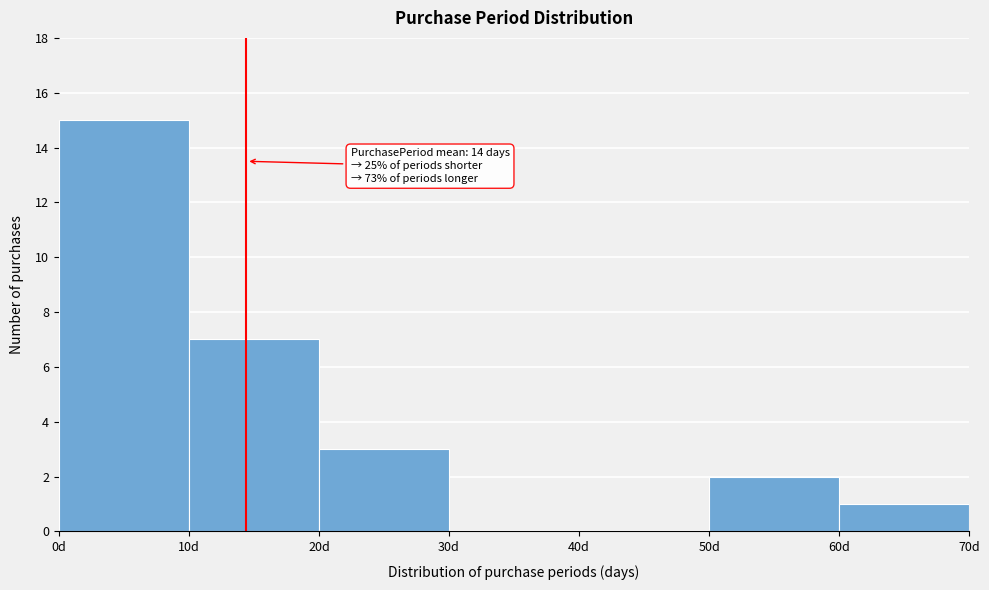

Over which range of the x-axis is the bar tallest?

0 to 10